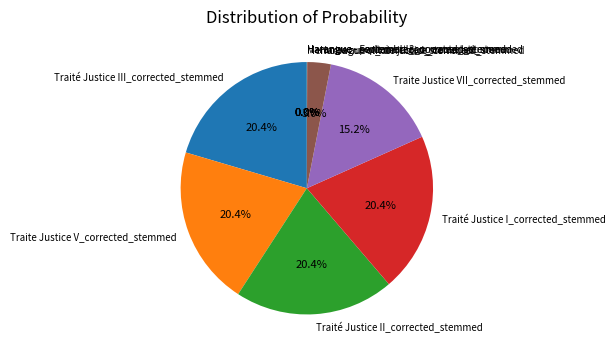

Approximately how many times larger is the value at Traité Justice II_corrected_stemmed compared to Traité Justice III_corrected_stemmed?

1.0